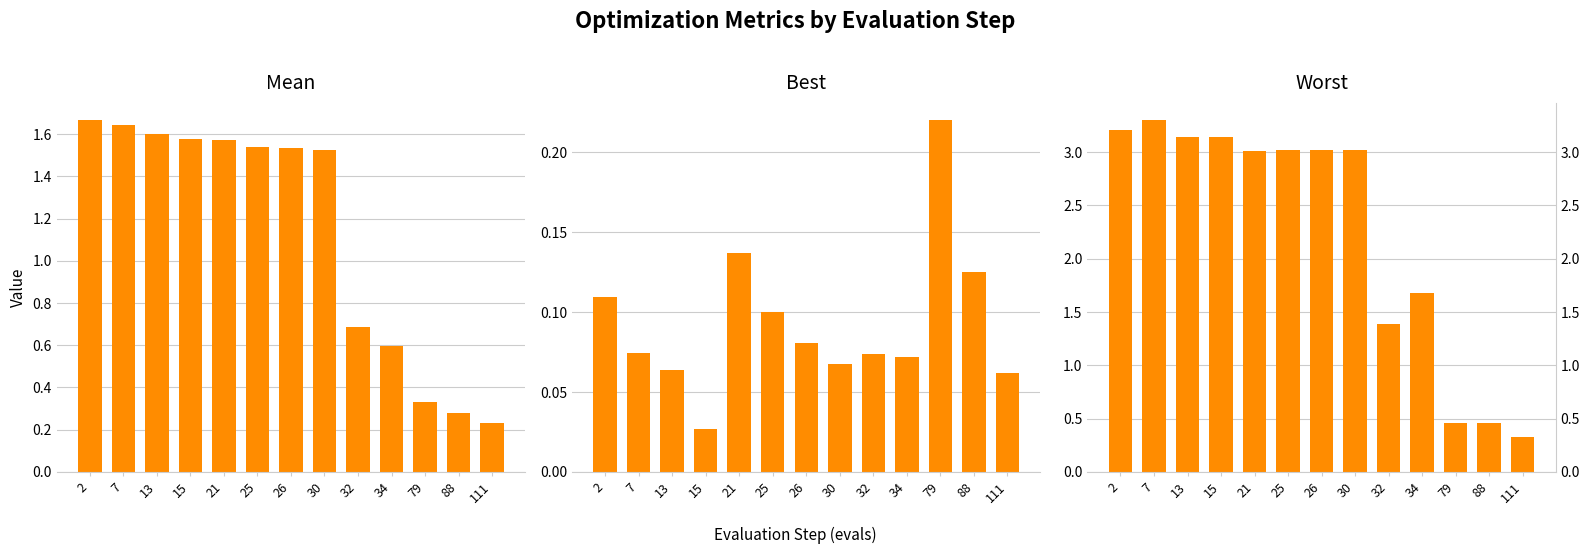

True or false: mean has a value of 1.0 at 34.

False